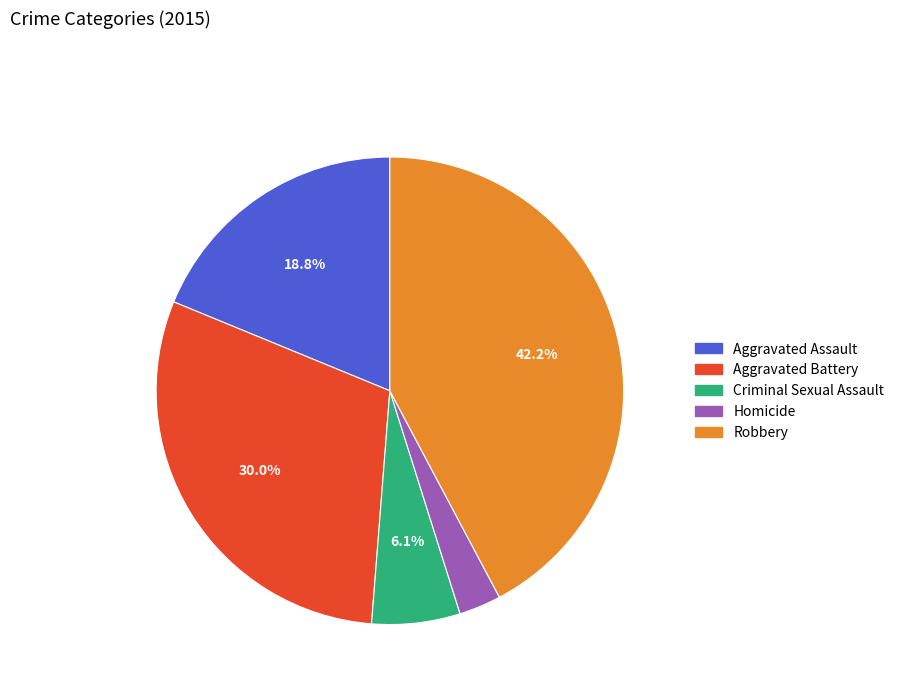

To the nearest percent, what is the combined percentage of Robbery and Homicide?

45%